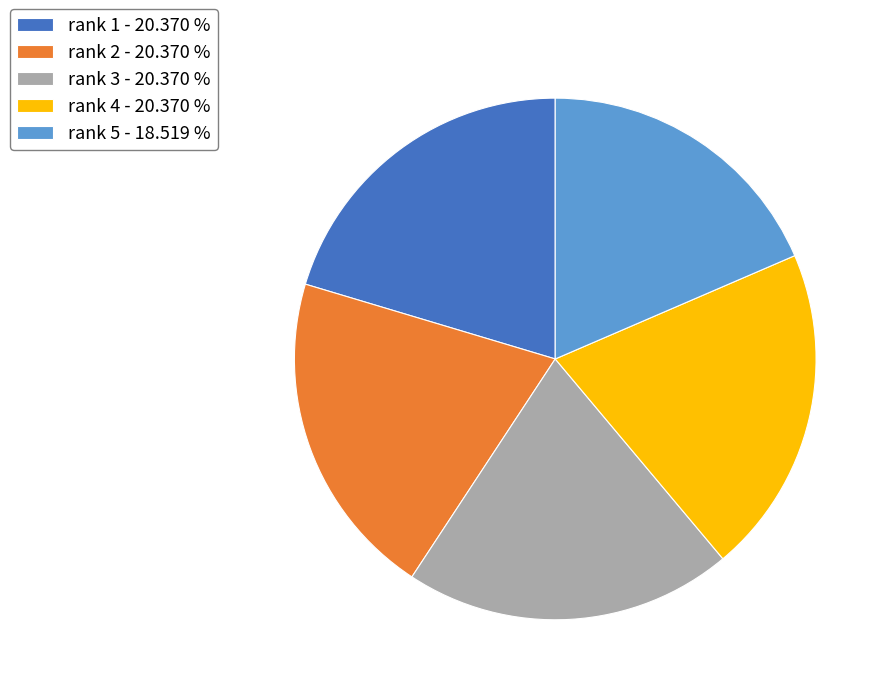

Combined, do rank 4 - 20.370 % and rank 2 - 20.370 % account for over 50%?

No